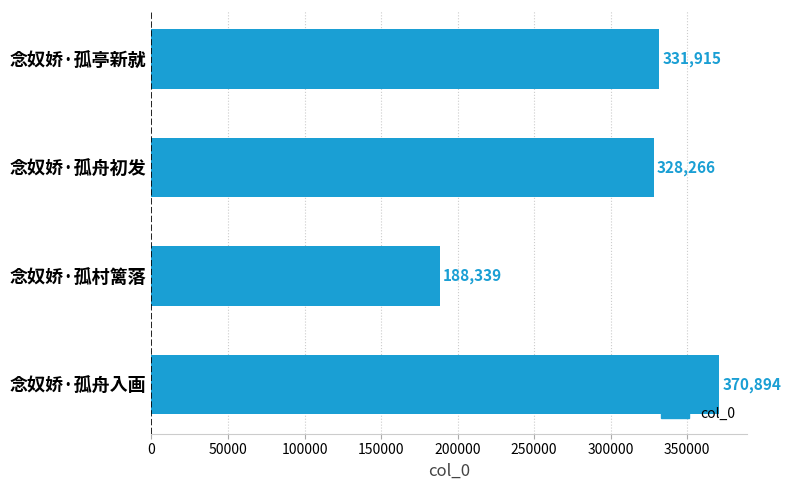

Does the chart contain stacked bars?

No